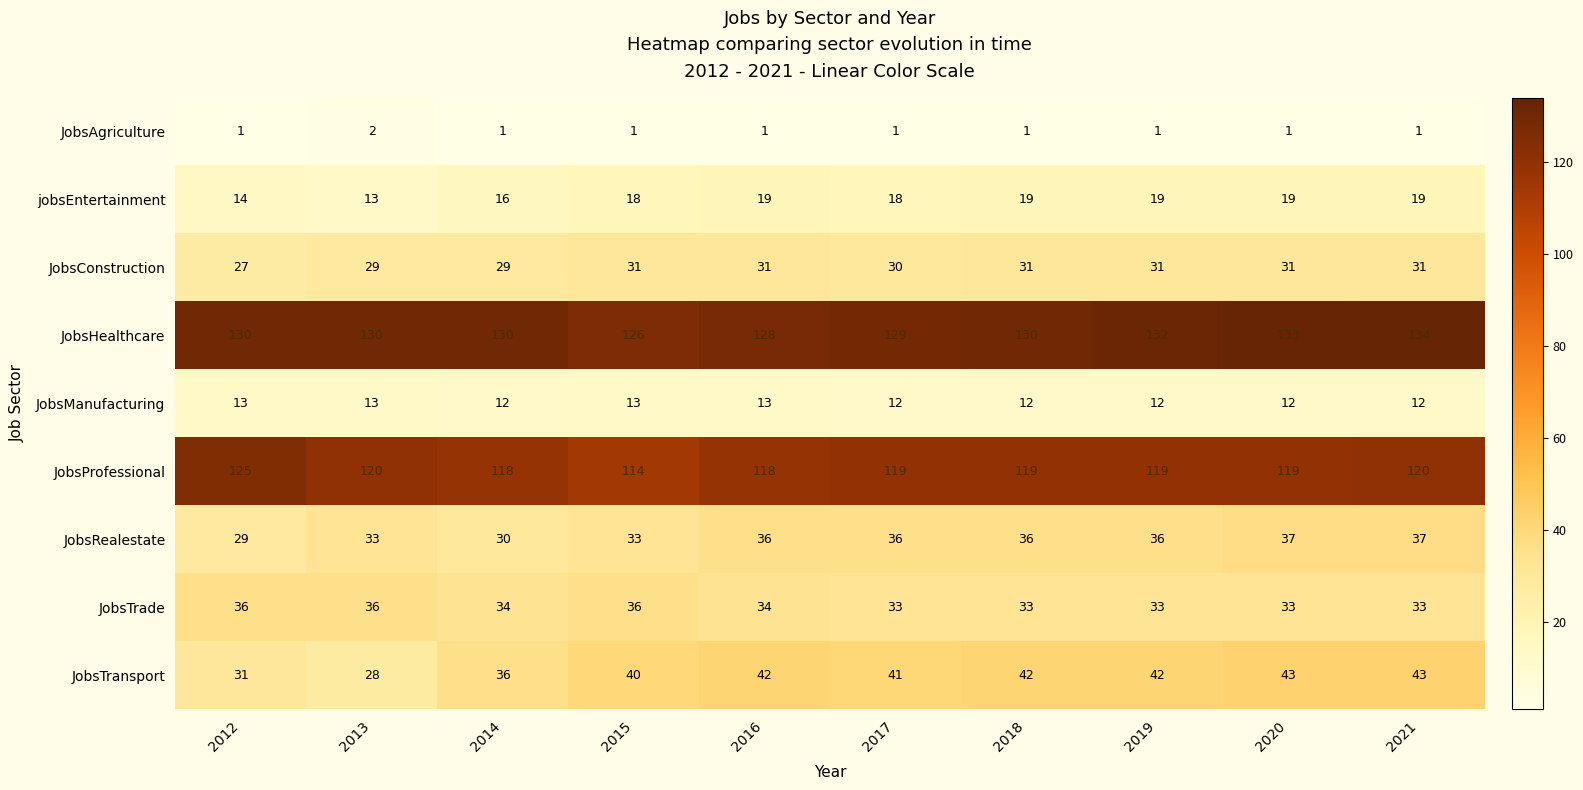

At which category is the sum across all series the highest?

2021